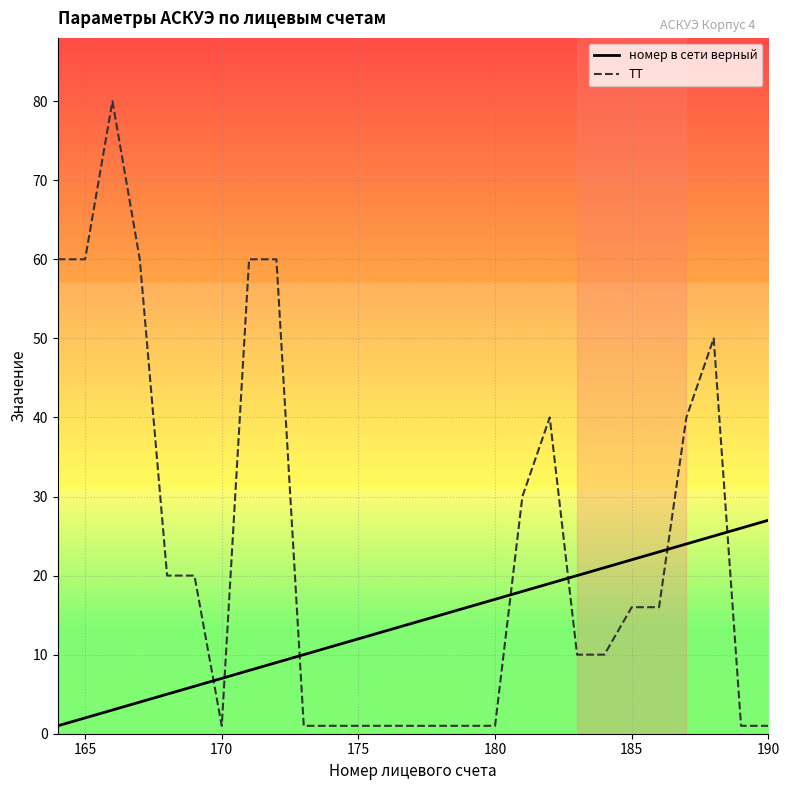

True or false: ТТ and номер в сети верный intersect in this chart.

True